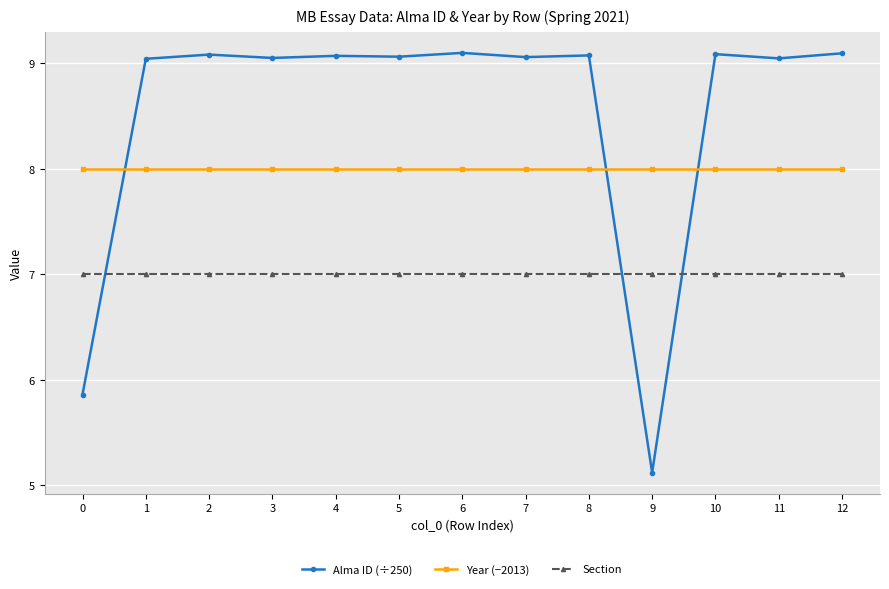

The Alma ID (÷250) series shows 9.1 at 10. True or false?

True